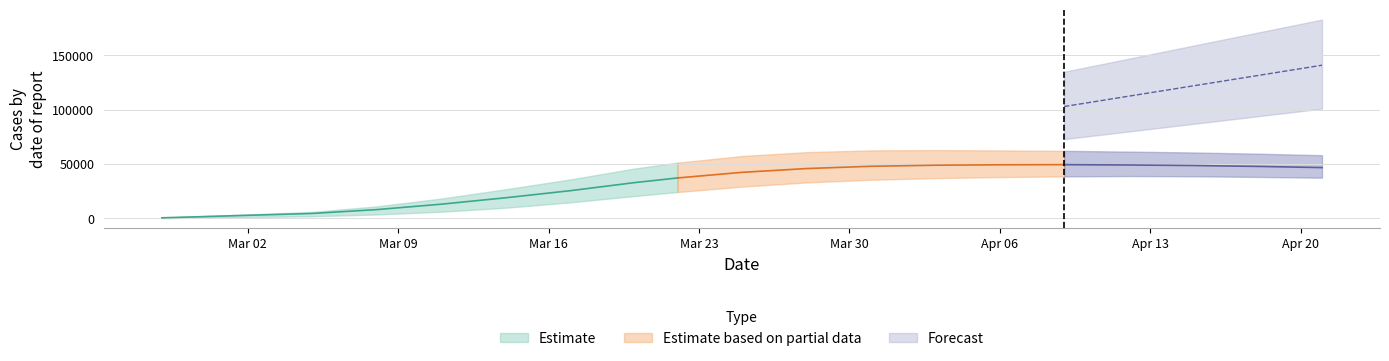

List the labels in order of predicted_total_infected_lower value, largest first.

2020-04-21, 2020-04-18, 2020-04-15, 2020-04-12, 2020-04-09, 2020-04-06, 2020-04-03, 2020-03-31, 2020-03-28, 2020-03-25, 2020-03-22, 2020-03-20, 2020-03-17, 2020-03-14, 2020-03-11, 2020-03-08, 2020-03-05, 2020-03-02, 2020-02-29, 2020-02-27